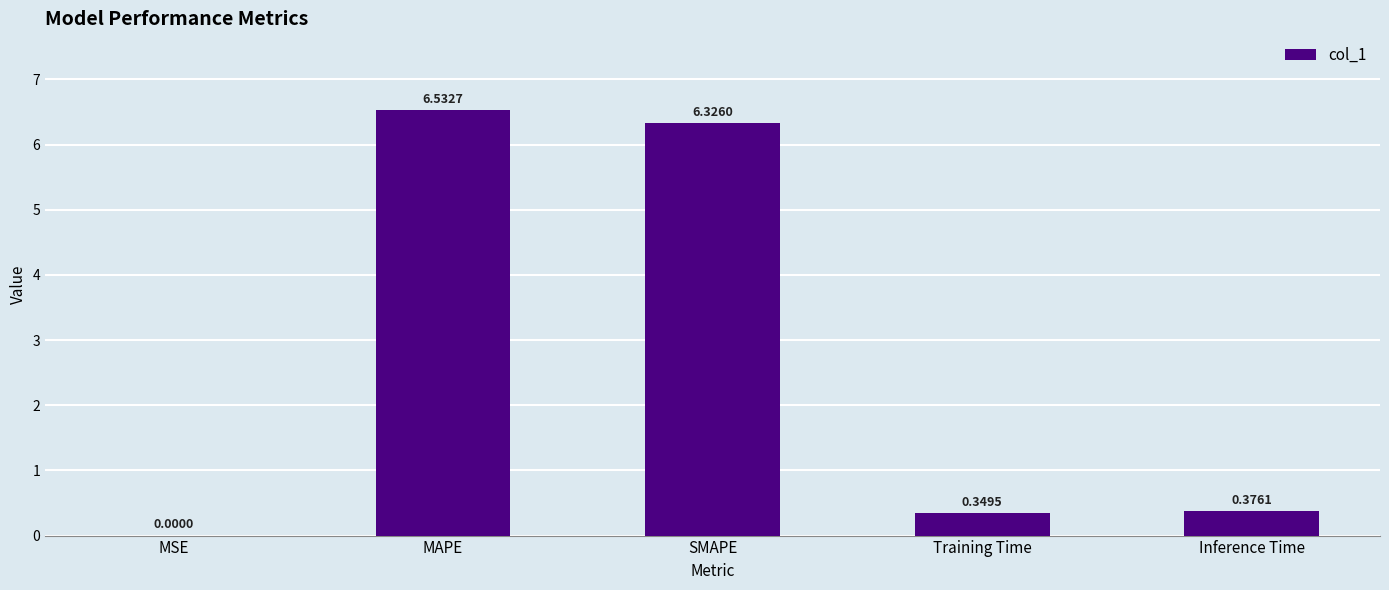

What is the average value?

2.7